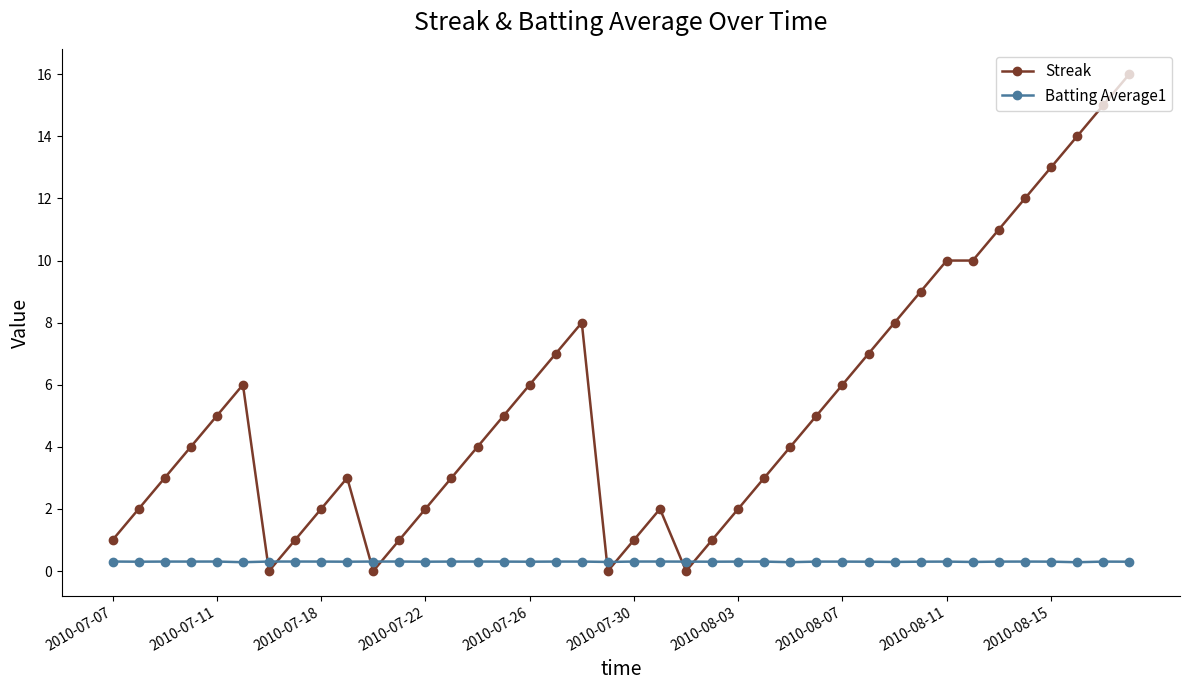

What is the difference between the maximum and minimum values in the Streak series?

16.0